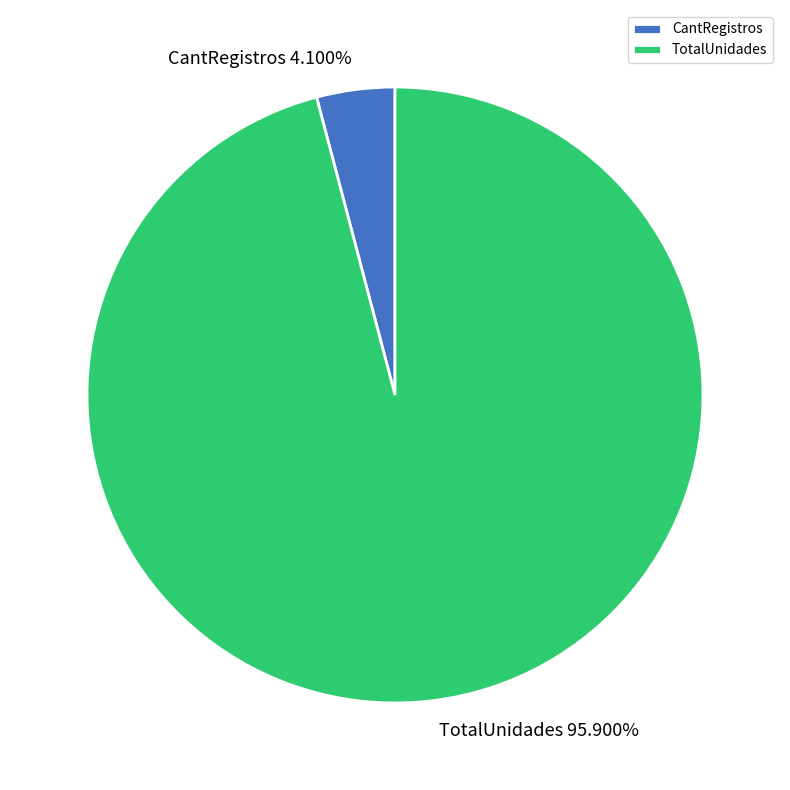

To the nearest percent, what is the difference between the CantRegistros and TotalUnidades slice percentages?

92%